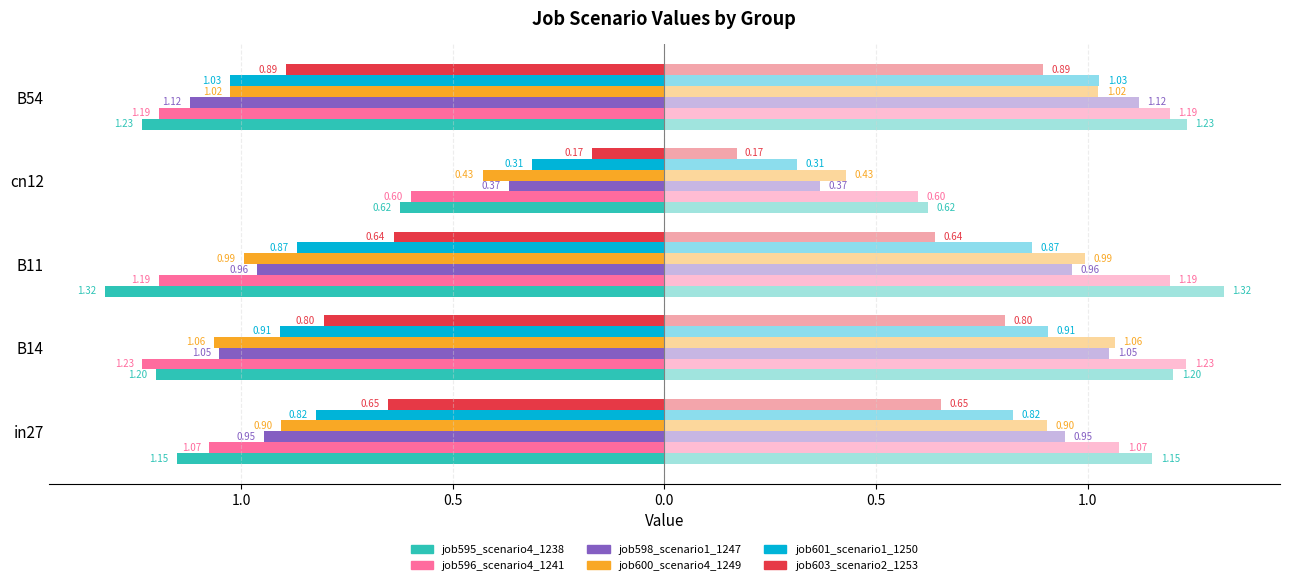

What is the difference between the maximum and minimum values in the job601_scenario1_1250 series?

0.7